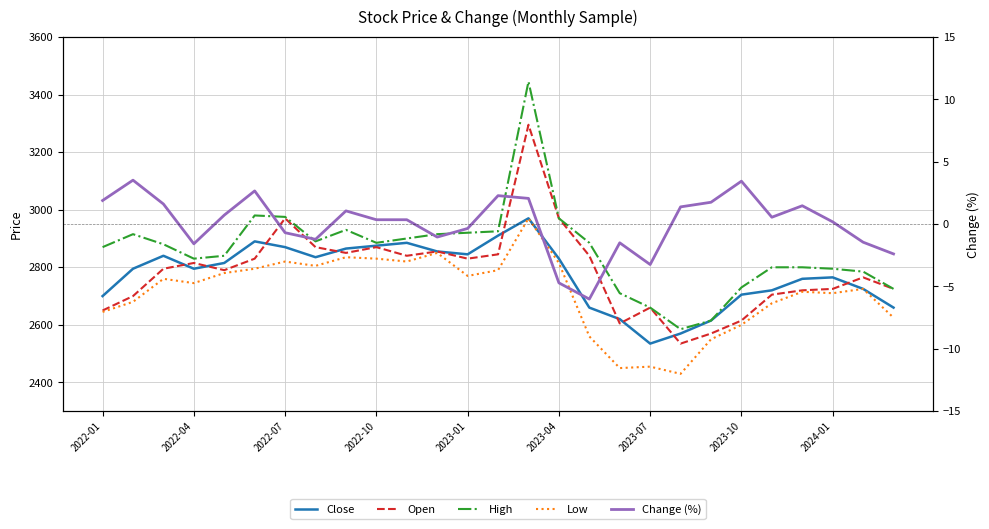

At which category does the chart reach its peak across all series?

14